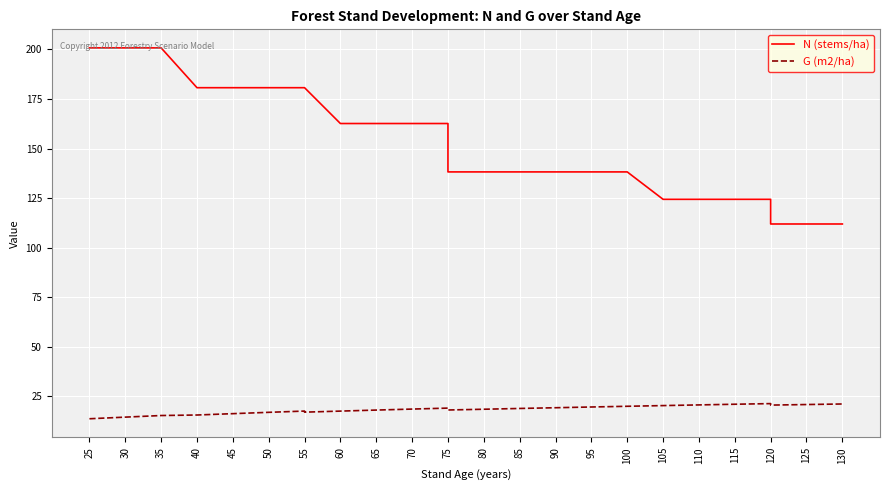

The N (stems/ha) series shows 128.3 at 35. True or false?

False